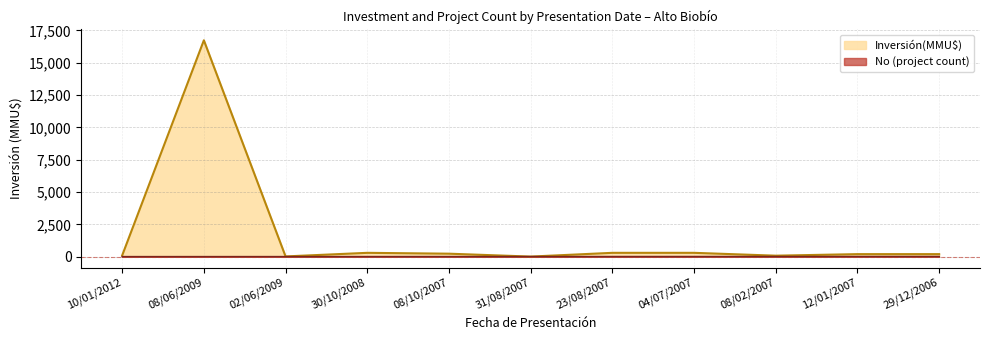

What are all the series names shown in the legend?

Inversión(MMU$), No (project count)